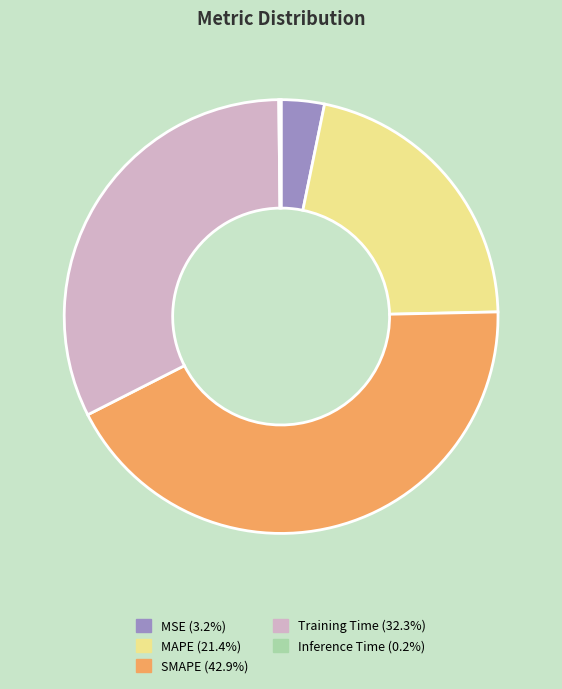

Which category has the biggest portion of the pie?

SMAPE